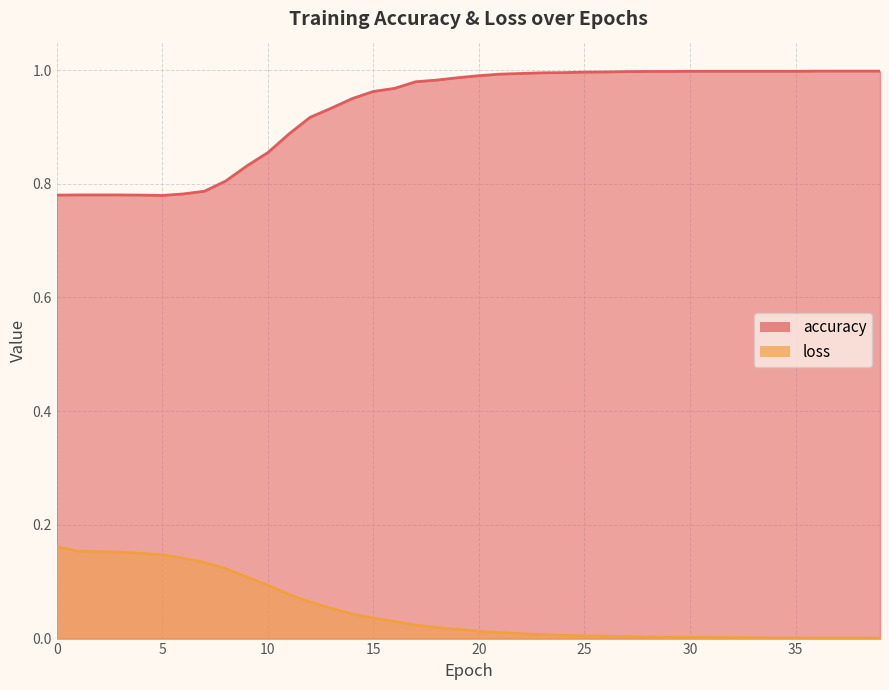

Where is the first local minimum for accuracy?

5